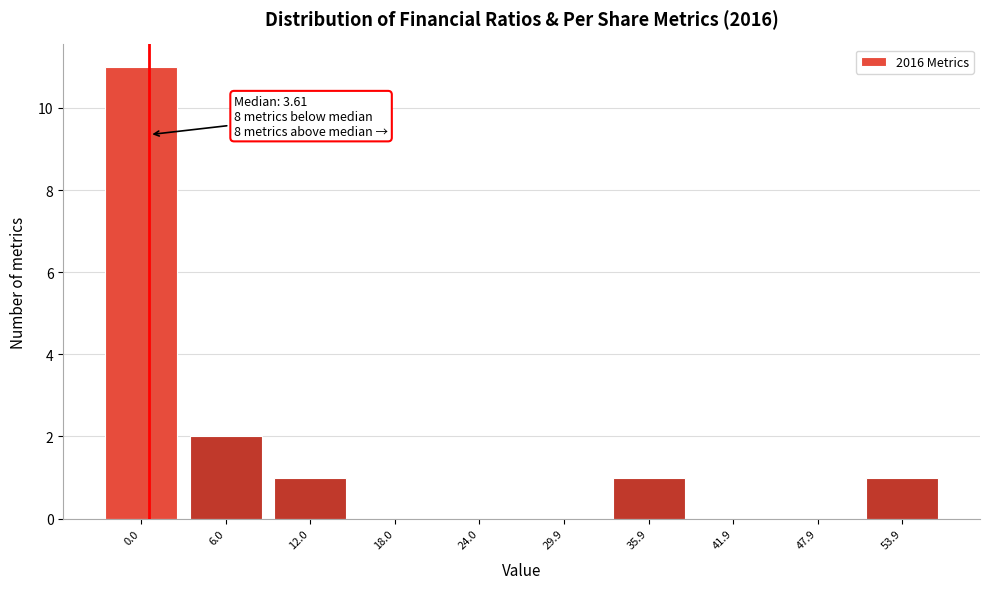

Reading right to left, extract all data points from this chart.

53.9=1	47.9=0	41.9=0	35.9=1	29.9=0	24.0=0	18.0=0	12.0=1	6.0=2	0.0=11